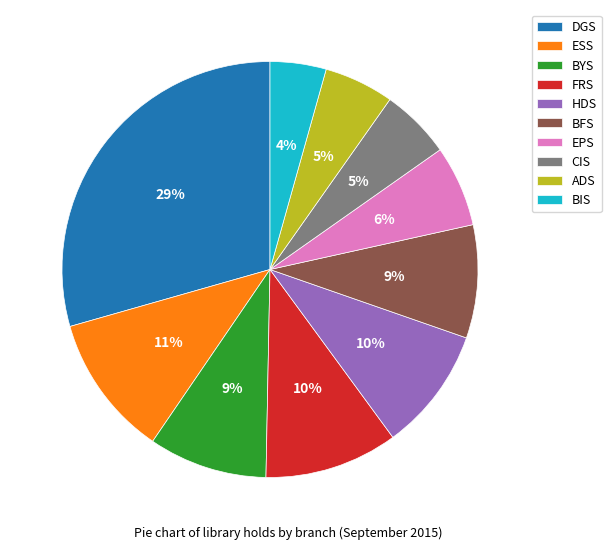

Which slice is the largest?

DGS